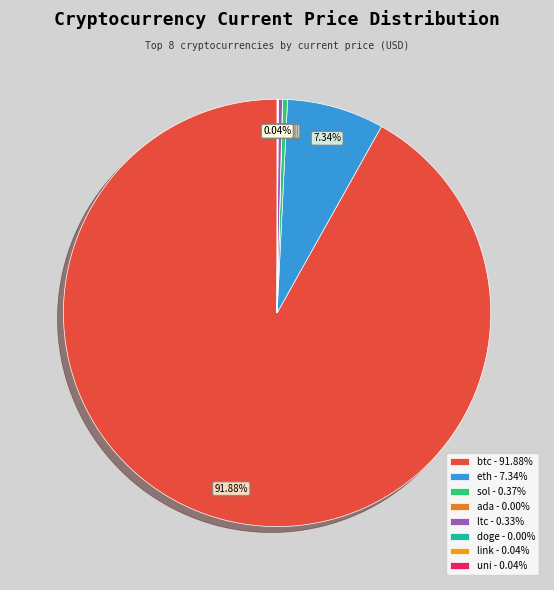

Count the number of slices in the pie.

8